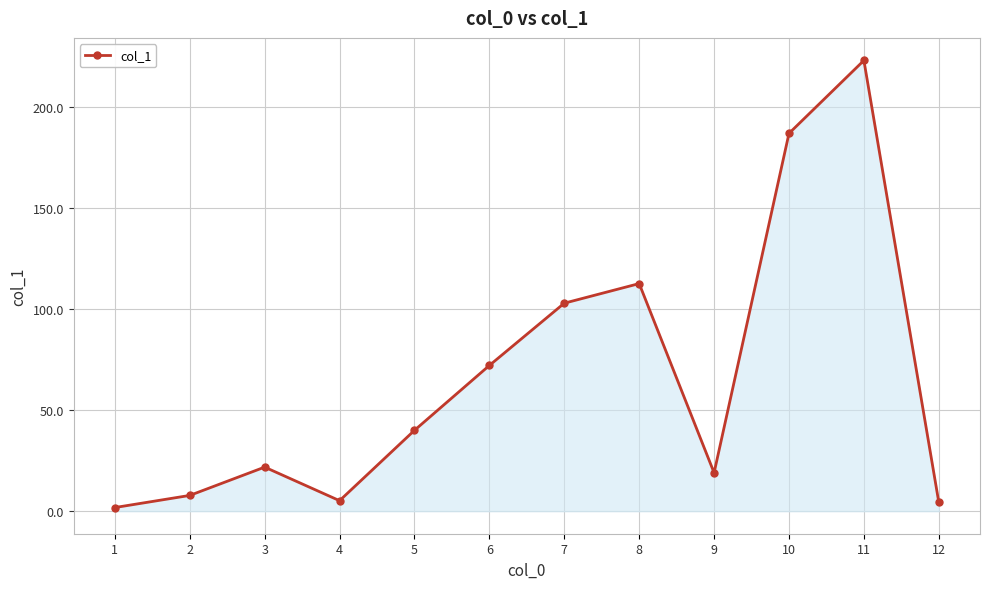

How many interior local peaks (higher than both neighbors) does the data have?

3